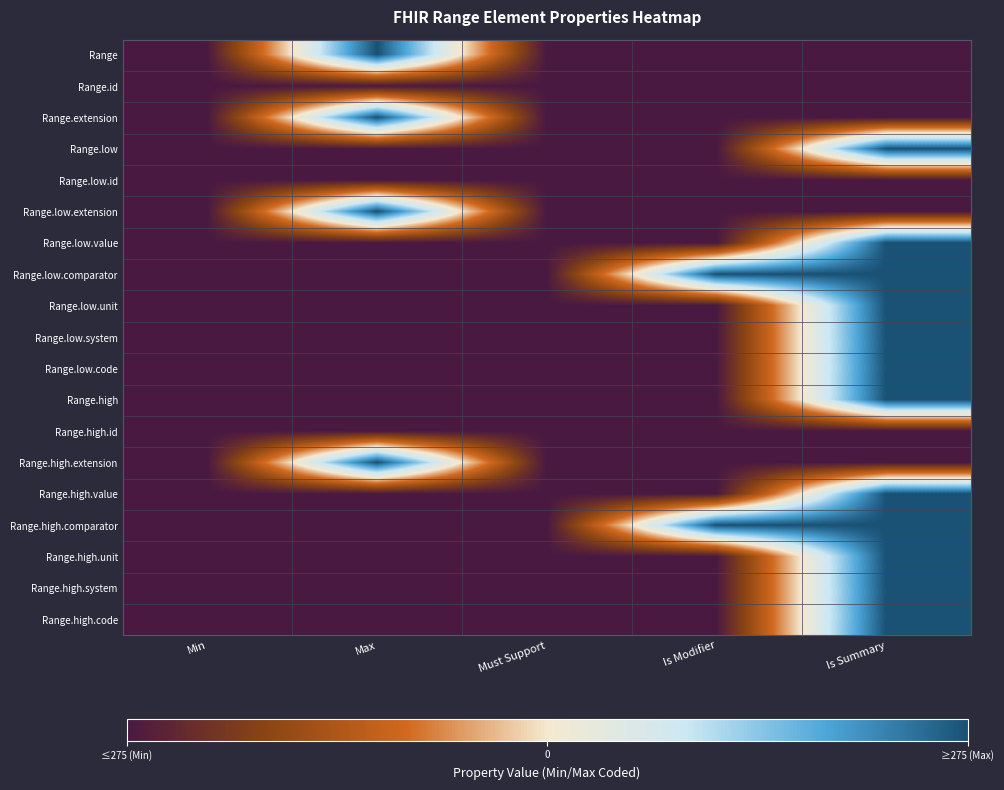

Which series has the largest total across all categories?

Range.low.comparator